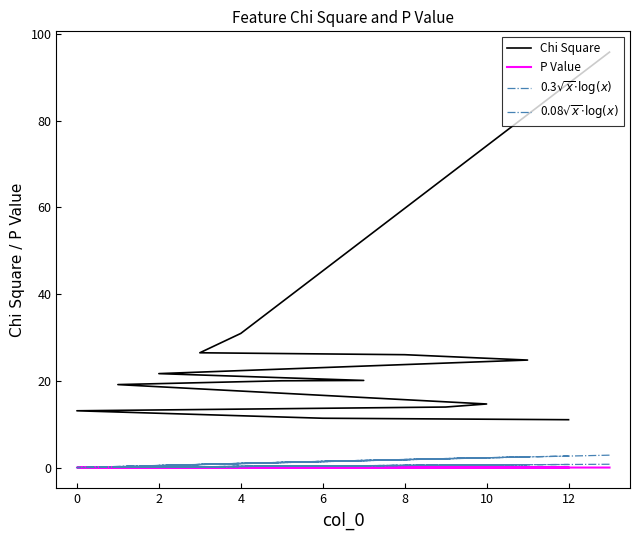

Which series has the largest total across all categories?

Chi Square